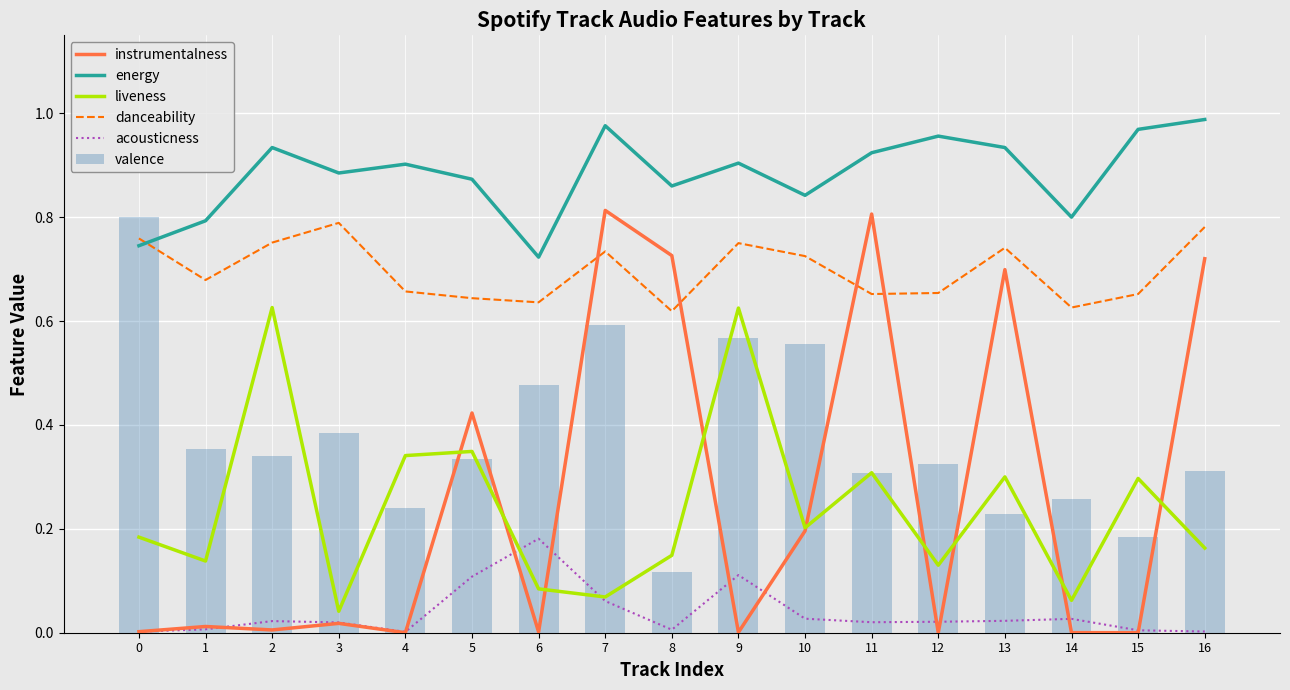

Is it true that acousticness equals 0.1 at 5?

True